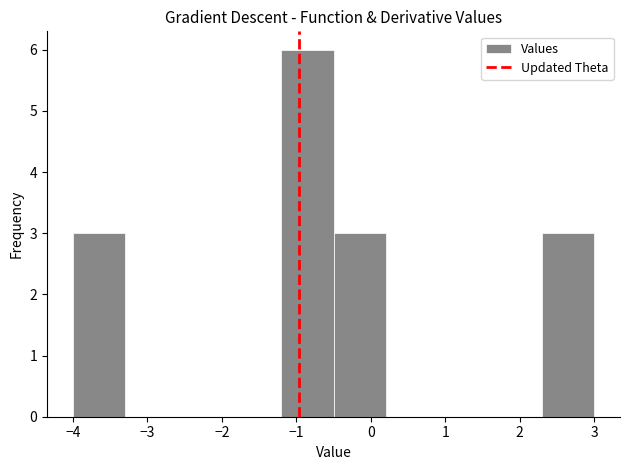

Reading left to right, transcribe this chart: for each bar, give the range it covers on the x-axis and its height. The values are not printed on the chart, so give them approximately, as read against the axis.

-4.0 to -3.3: 3
-3.3 to -2.6: 0
-2.6 to -1.9: 0
-1.9 to -1.2: 0
-1.2 to -0.5: 6
-0.5 to 0.2: 3
0.2 to 0.9: 0
0.9 to 1.6: 0
1.6 to 2.3: 0
2.3 to 3.0: 3